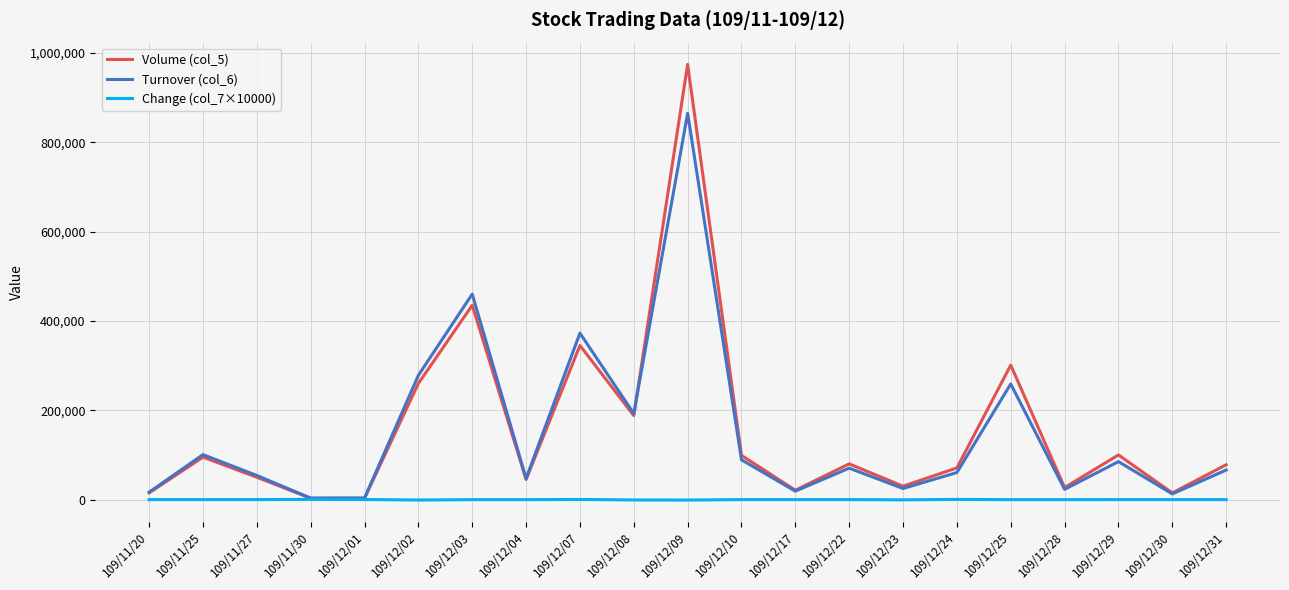

Which category has the highest value in the Turnover (col_6) series?

109/12/09